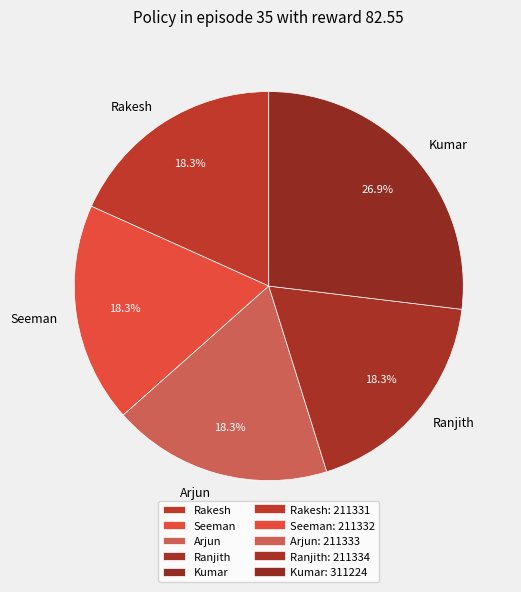

The Rakesh slice represents 10% of the pie. True or false?

False